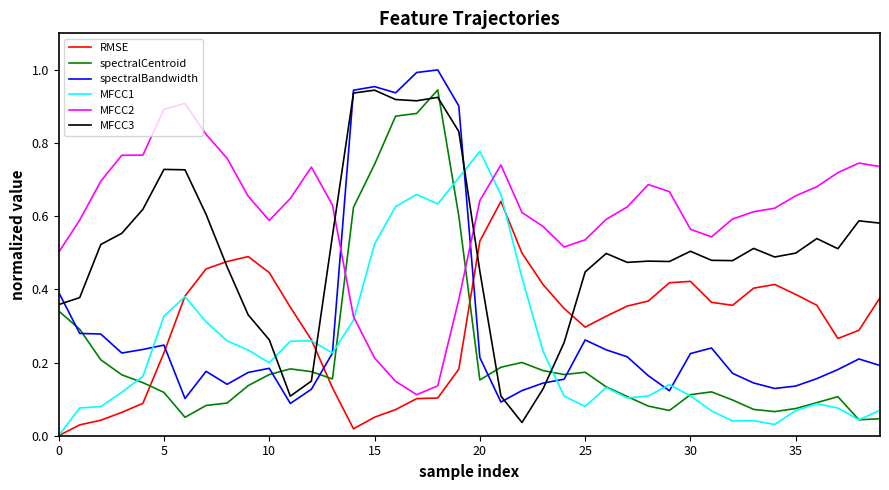

True or false: RMSE and MFCC3 cross at least once.

True